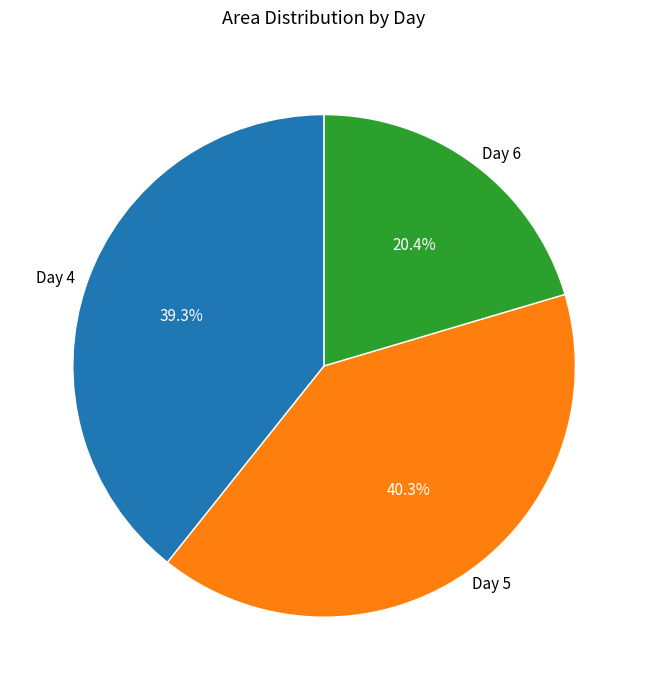

Is there any slice that represents more than half of the pie?

No